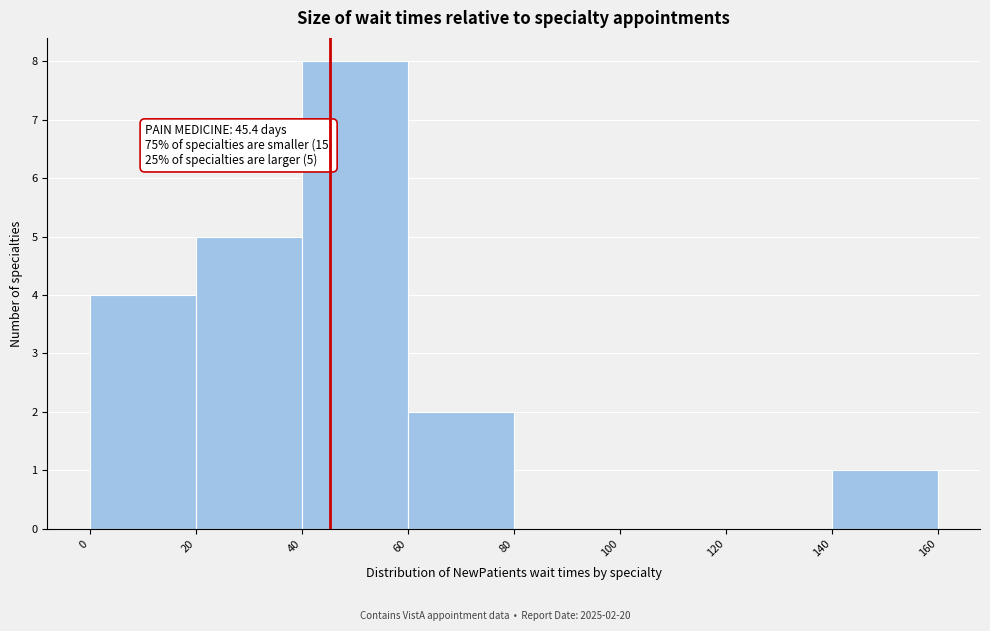

Which range on the x-axis has the tallest bar?

40 to 60